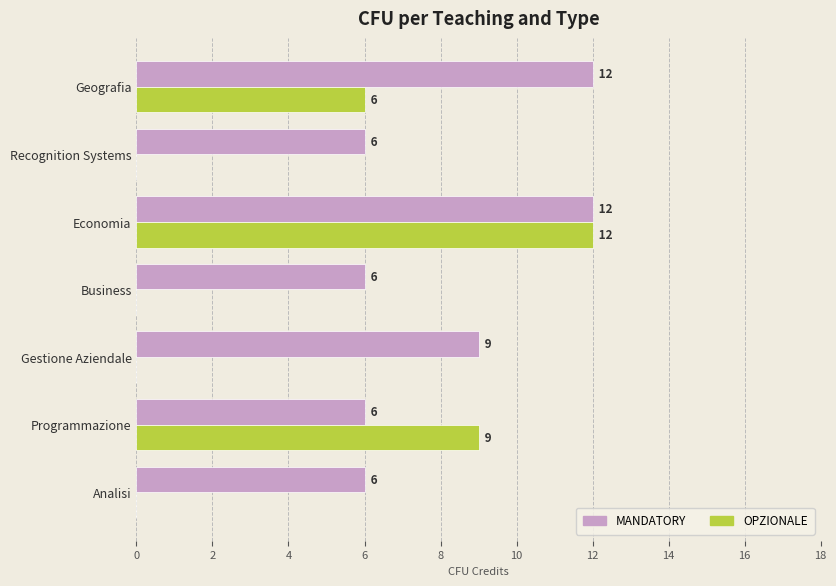

At which label does OPZIONALE reach its peak?

Economia